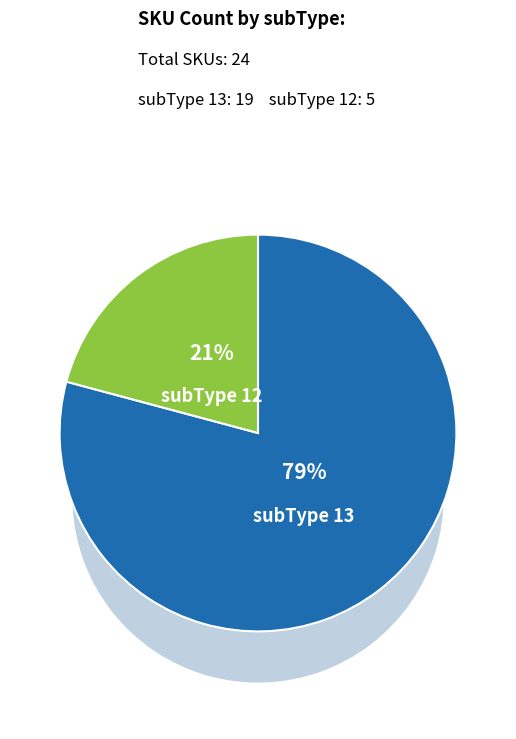

Rank the categories by value from highest to lowest.

13, 12